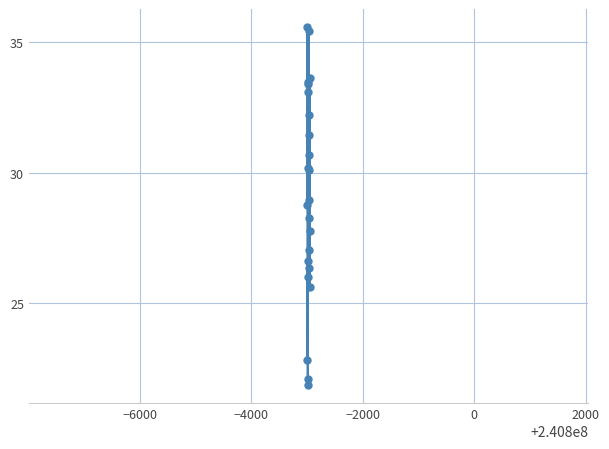

What is the value of the 6th point from the left?

22.1